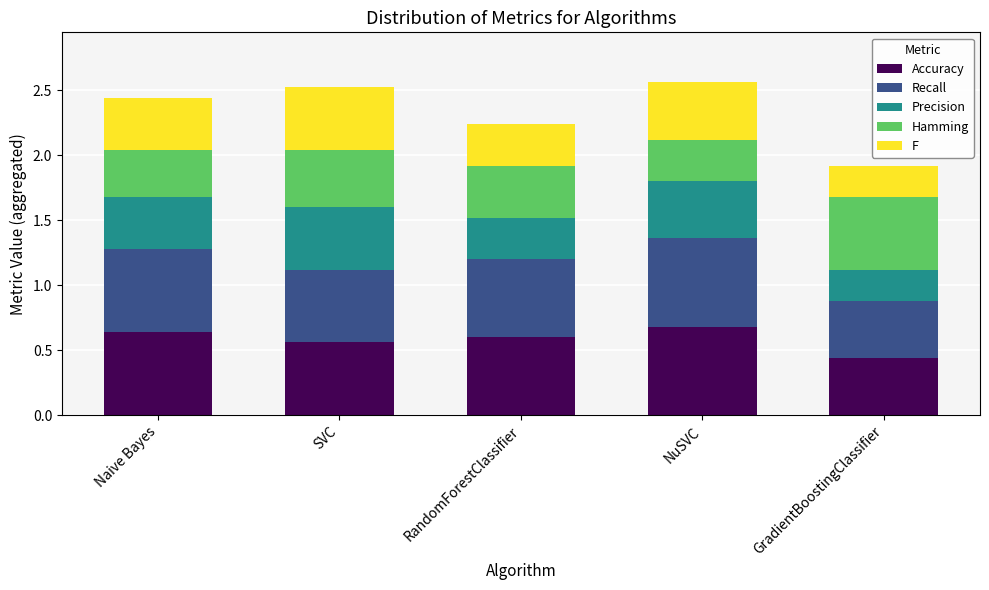

Is it true that Accuracy equals 0.7 at NuSVC?

True